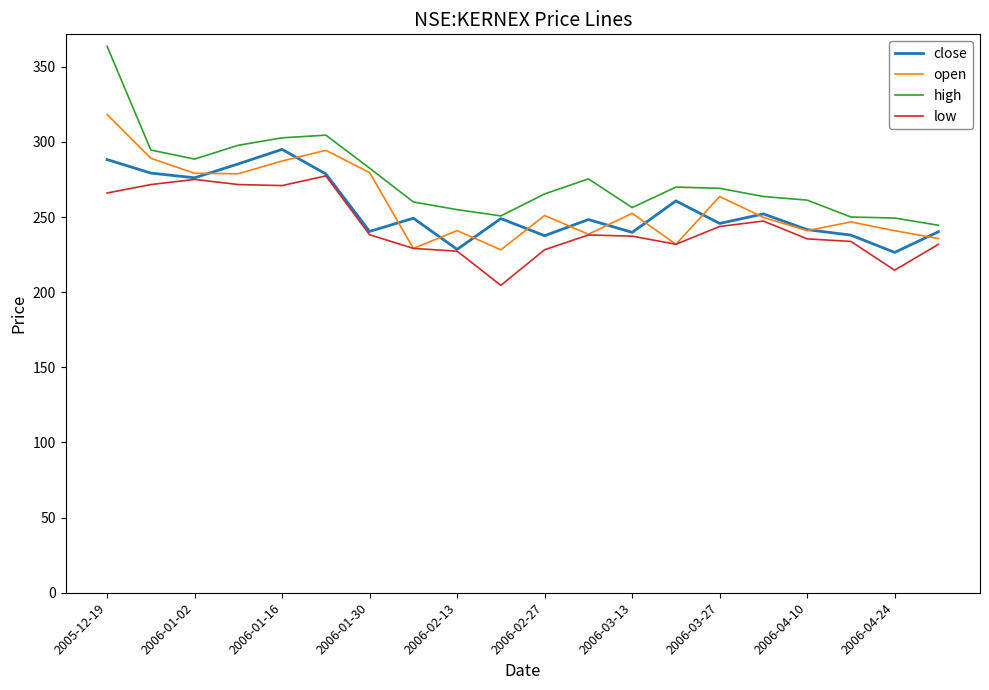

Which series has the largest total across all categories?

high